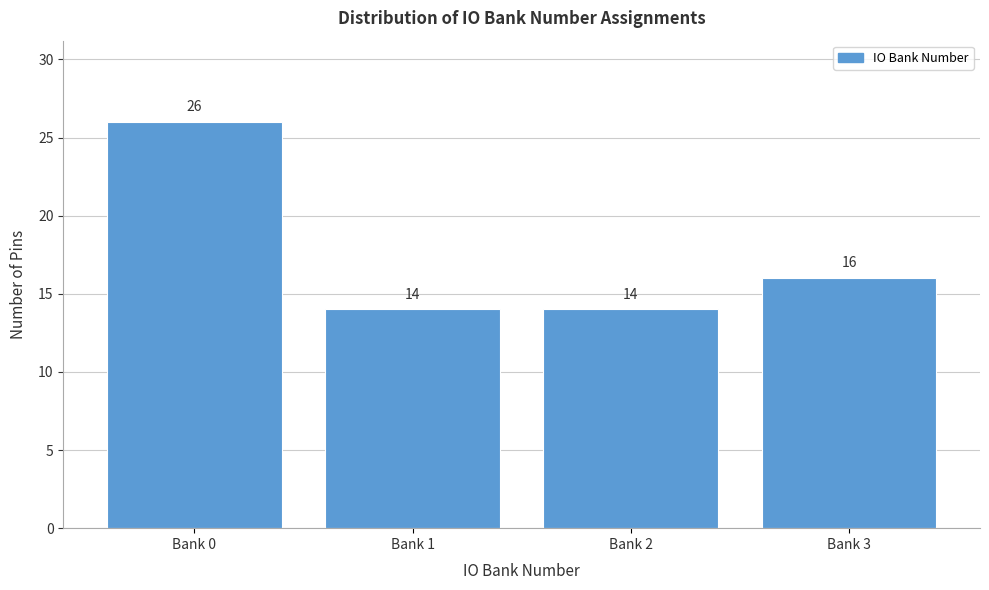

Reading right to left, extract all data points from this chart.

Bank 3=16	Bank 2=14	Bank 1=14	Bank 0=26